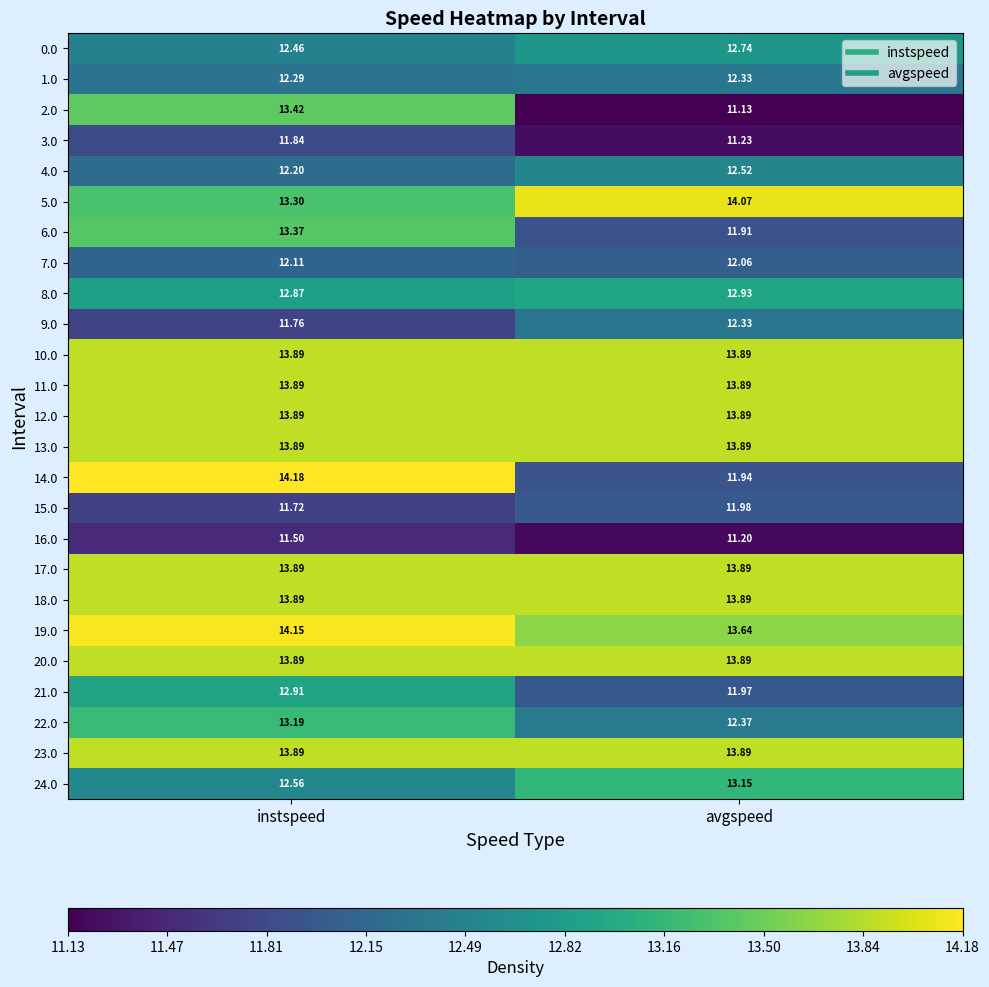

Is the value of 1.0 at avgspeed greater than the value of 15.0 at avgspeed?

Yes